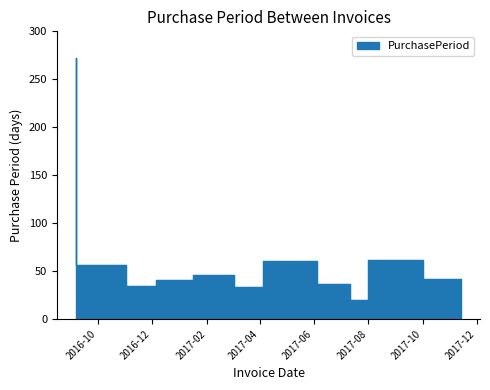

How many interior local peaks (higher than both neighbors) does the data have?

3